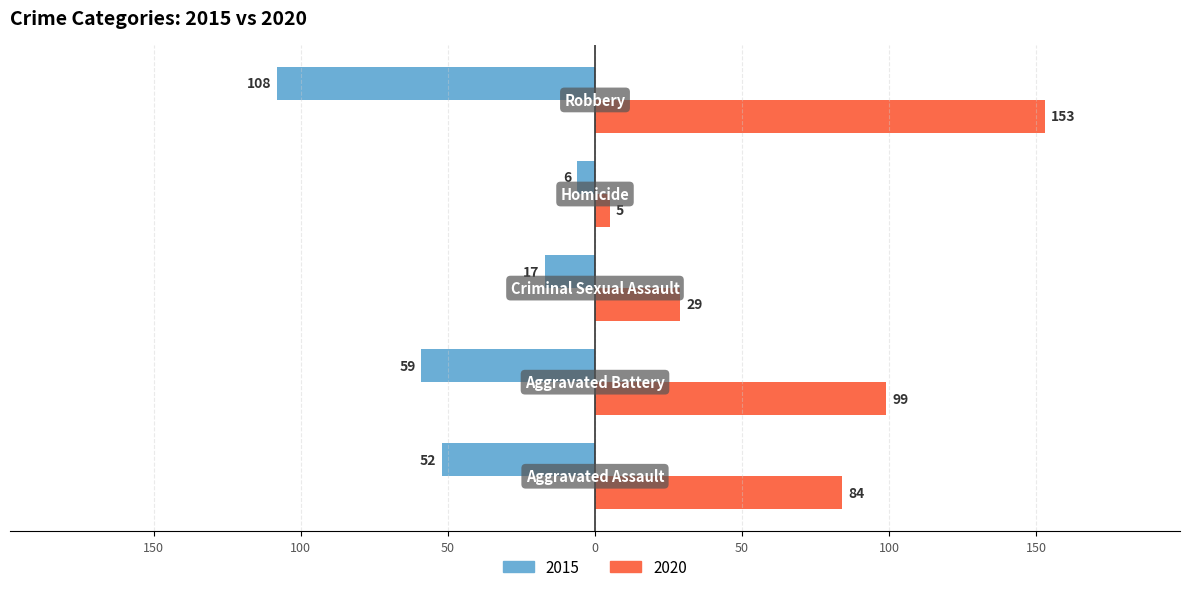

What is the difference between the second highest and minimum values in the 2020 series?

94